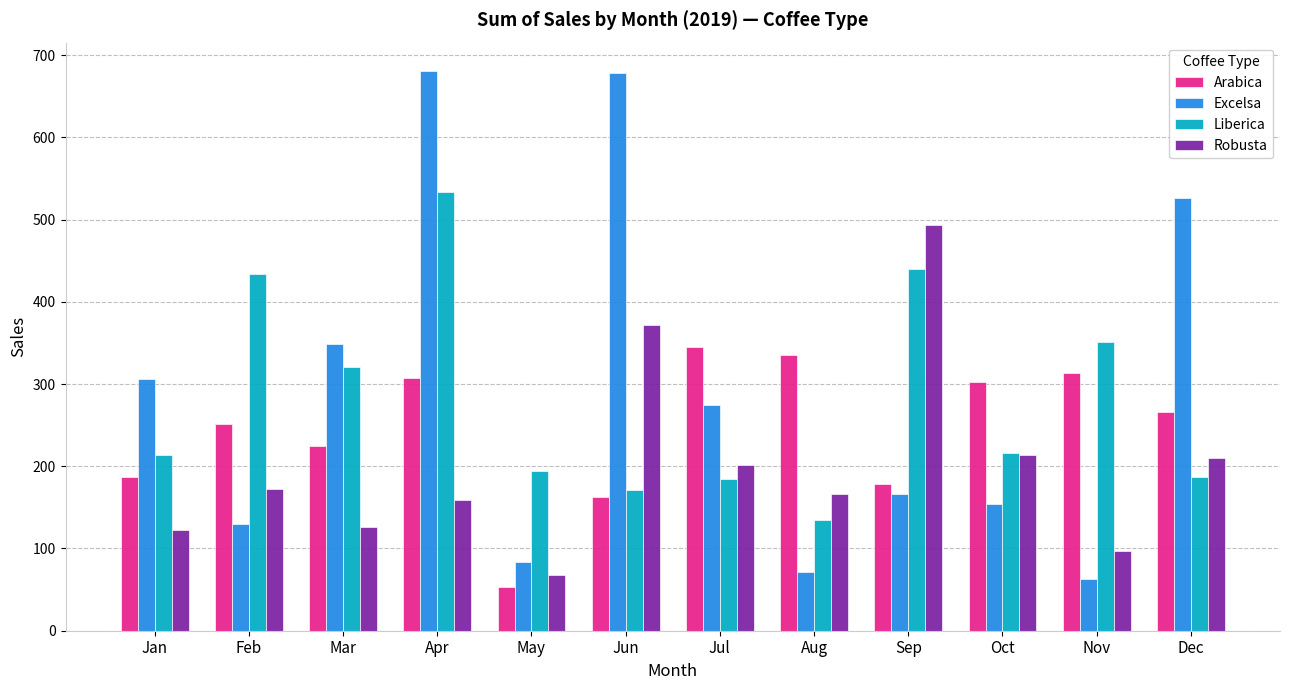

What is the difference between the second highest and minimum values in the Robusta series?

304.2